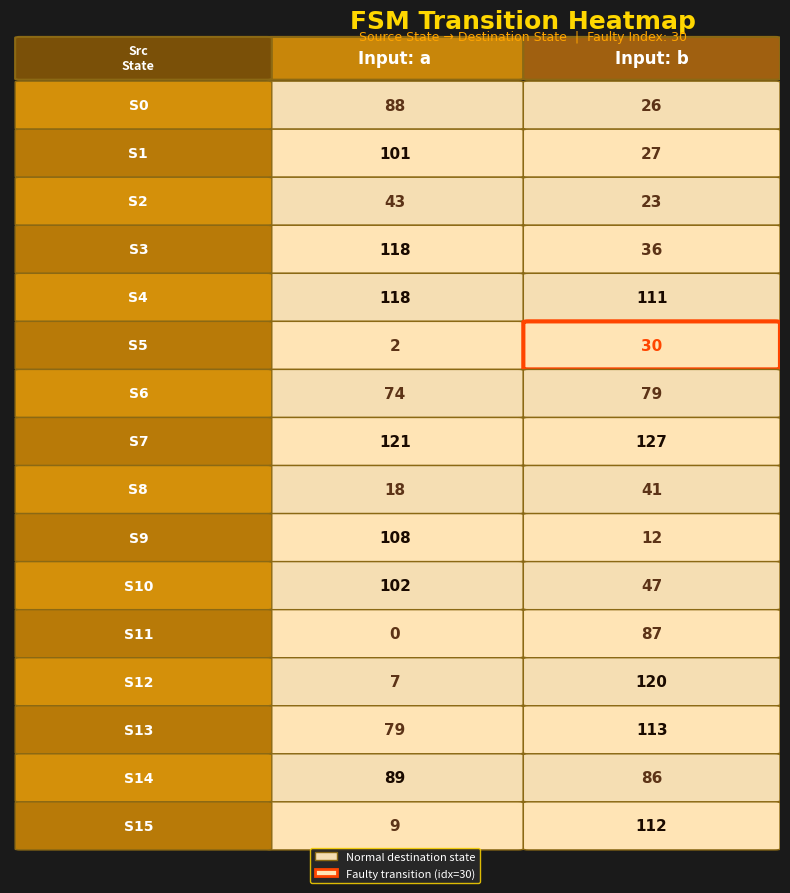

What is the difference between the highest and lowest values at 0?

121